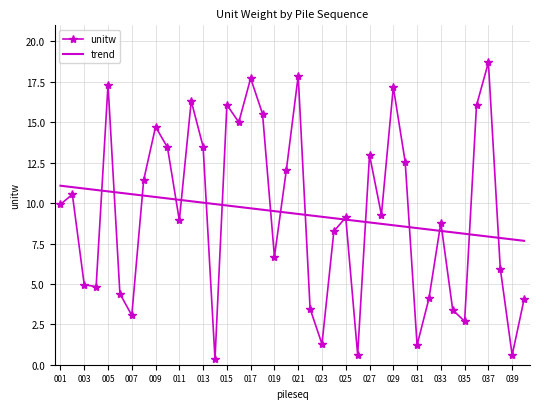

Rank the series by their maximum value, from lowest to highest.

trend, unitw